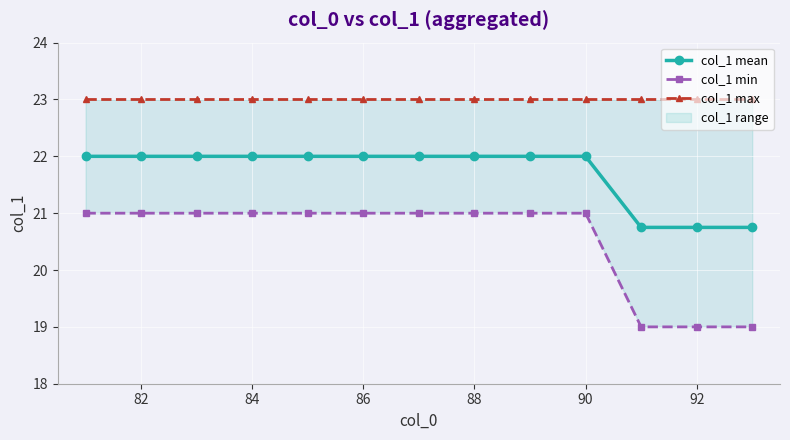

What is the difference between the maximum and minimum values in the col_1 mean series?

1.2